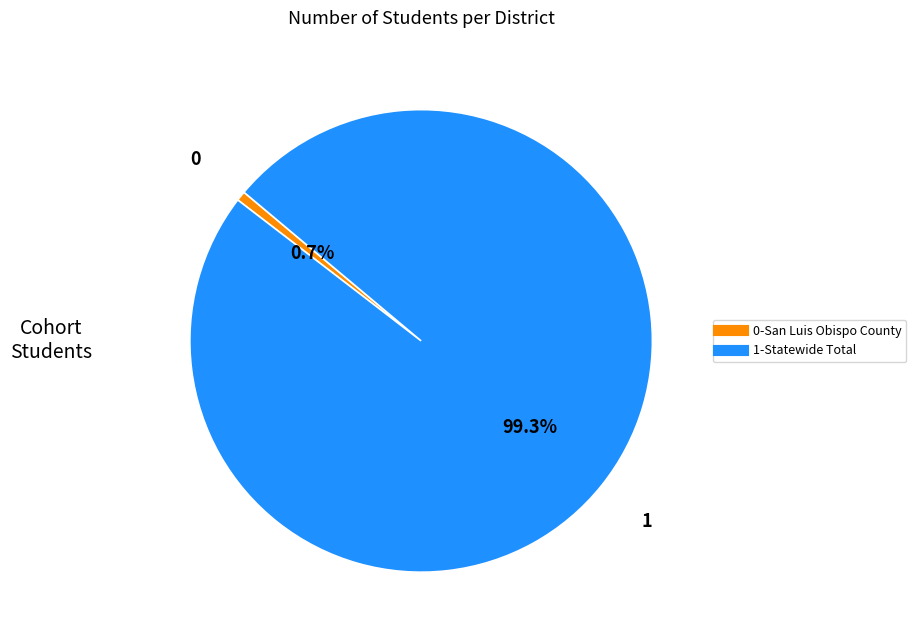

To the nearest percent, what is the difference between the largest and smallest slice percentages?

99%